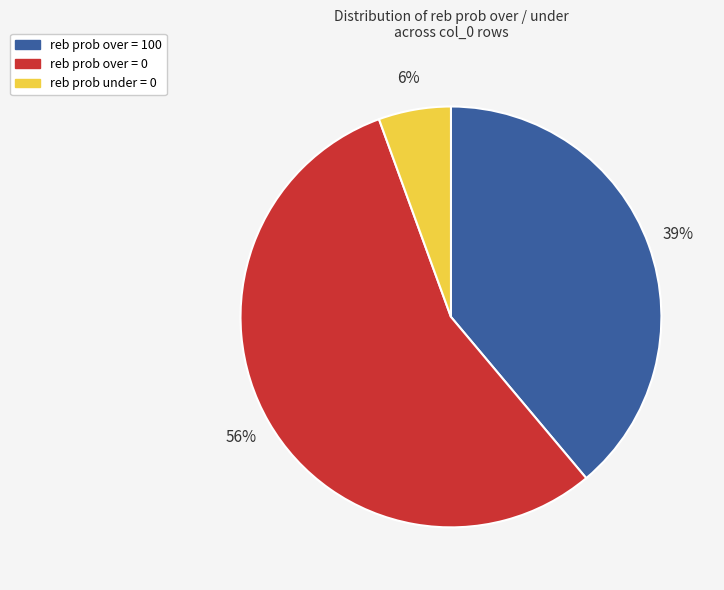

Between reb prob under = 0 and reb prob over = 100, which is larger?

reb prob over = 100